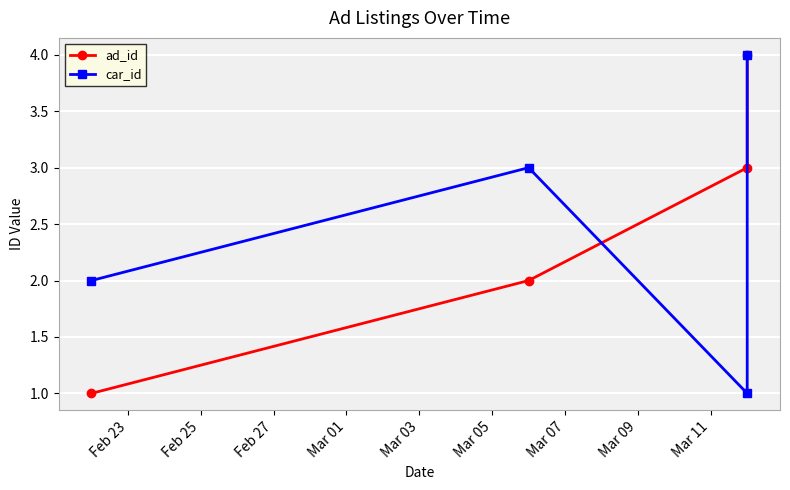

Which series has the largest total across all categories?

ad_id